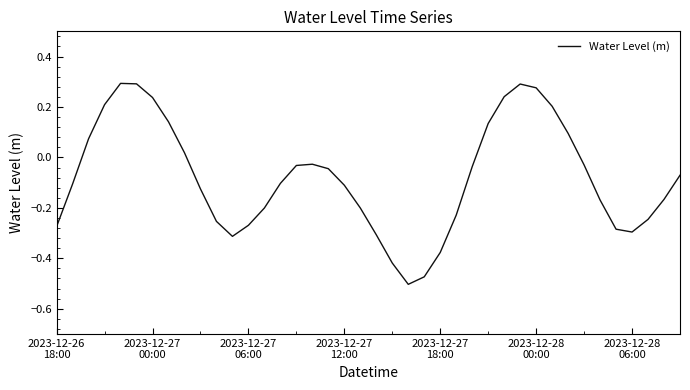

What is the difference between the maximum and minimum values?

0.8